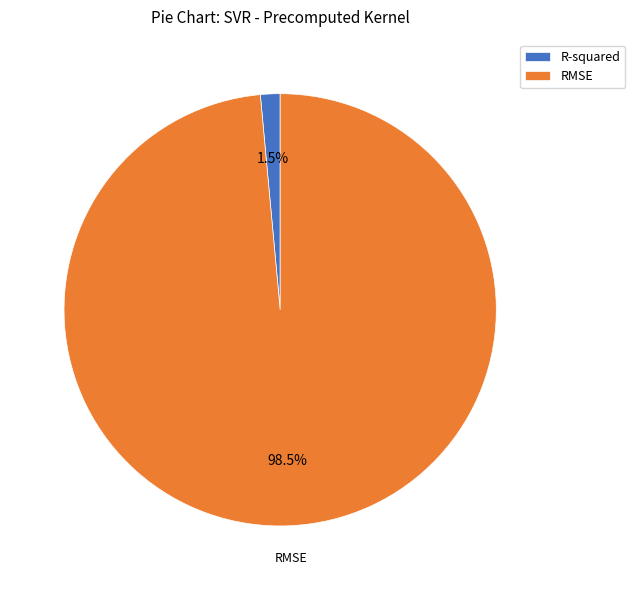

Is it true that RMSE is 92% of the pie?

False